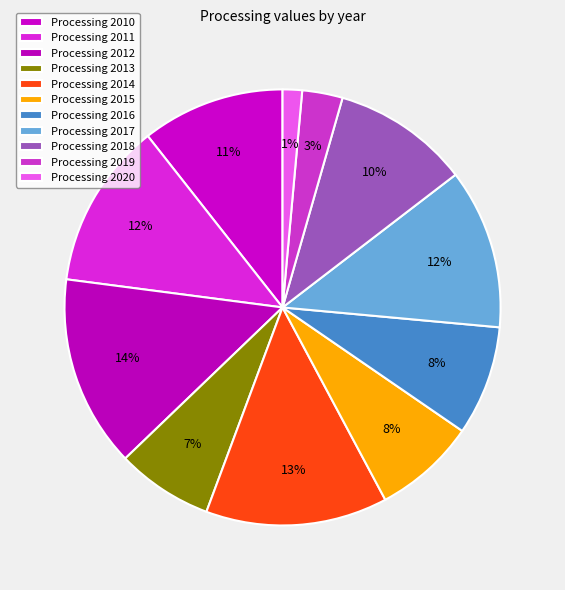

Which slice is the smallest?

2020